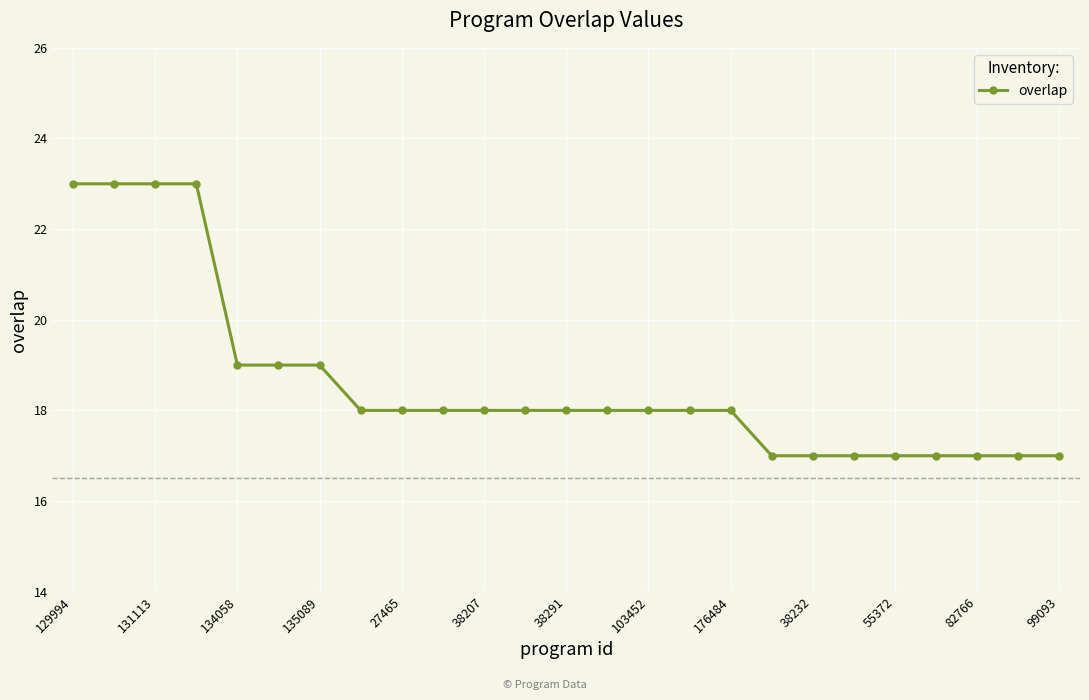

What is the minimum value shown in the chart?

17